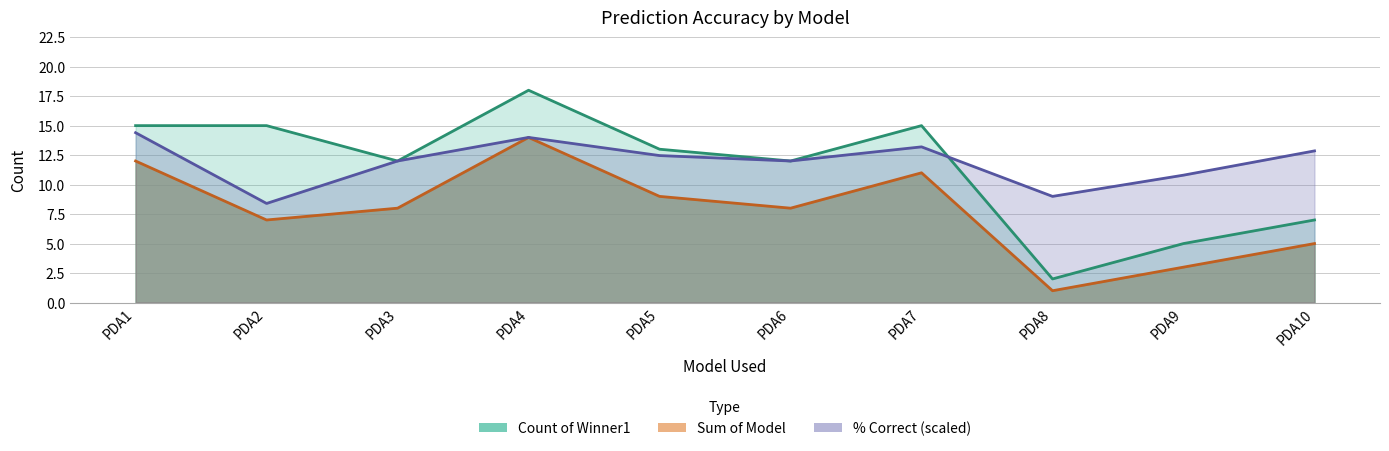

True or false: Count of Winner1 and Sum of Model intersect in this chart.

False